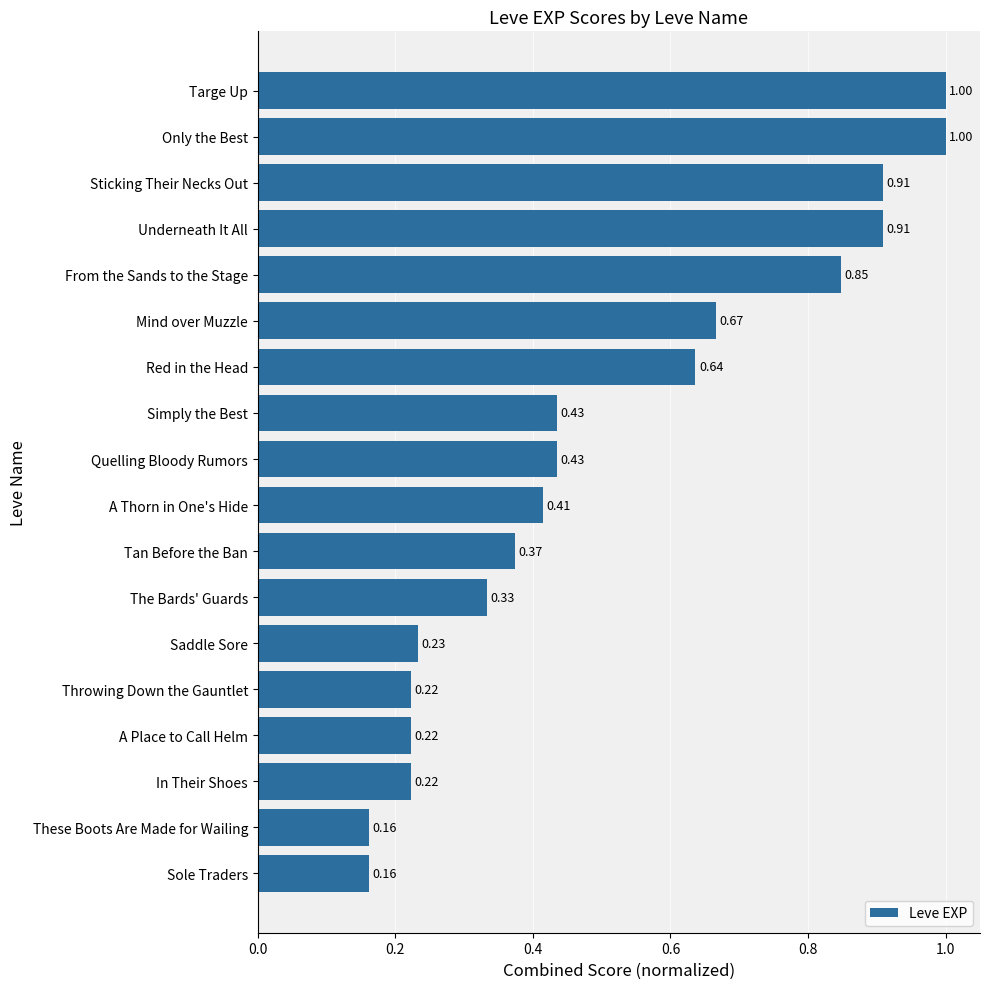

What is the average value?

0.5